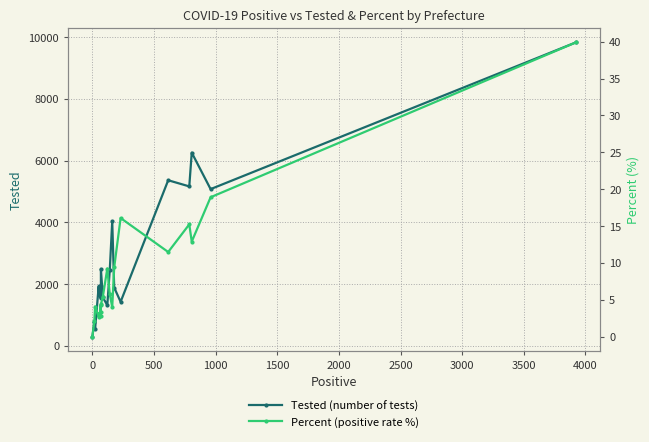

What is the difference between the maximum and minimum values in the Tested (number of tests) series?

9527.0